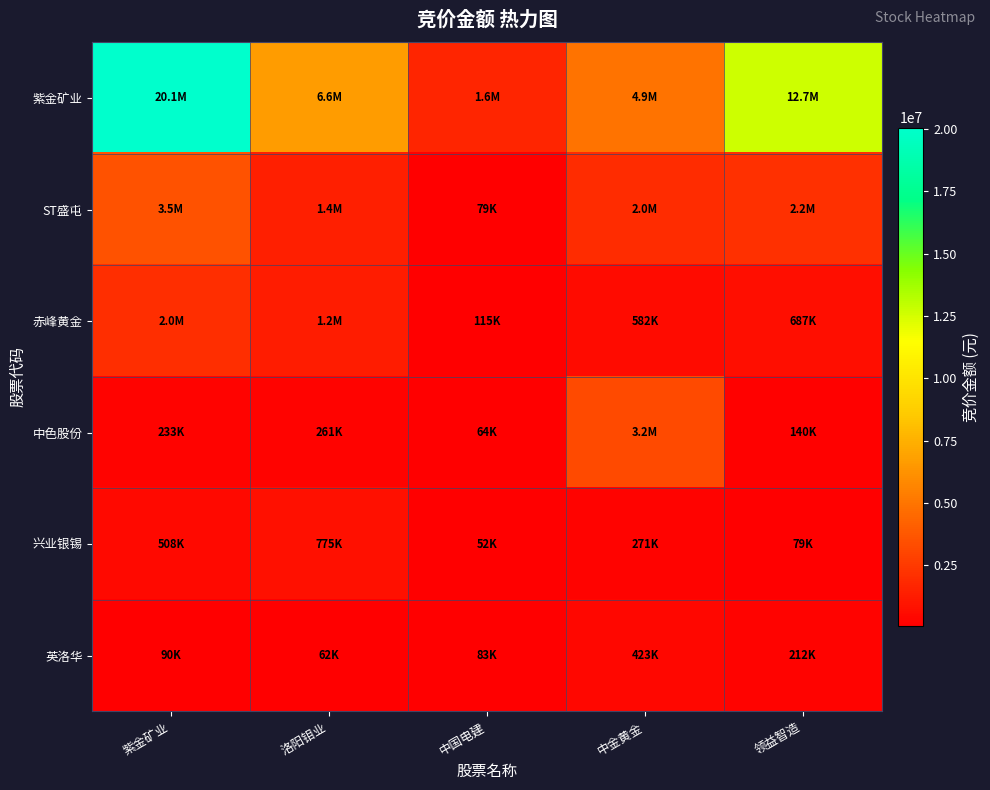

Reading left to right, extract all data points from this chart.

紫金矿业: 紫金矿业=20062400	洛阳钼业=6621414	中国电建=1643652	中金黄金=4901468	领益智造=12698084
ST盛屯: 紫金矿业=3521175	洛阳钼业=1407495	中国电建=79234	中金黄金=1956840	领益智造=2152668
赤峰黄金: 紫金矿业=2038812	洛阳钼业=1241691	中国电建=115089	中金黄金=582428	领益智造=687401
中色股份: 紫金矿业=232848	洛阳钼业=260712	中国电建=63550	中金黄金=3228480	领益智造=139894
兴业银锡: 紫金矿业=508002	洛阳钼业=775434	中国电建=51960	中金黄金=270688	领益智造=79422
英洛华: 紫金矿业=90161	洛阳钼业=62400	中国电建=83160	中金黄金=422912	领益智造=211958